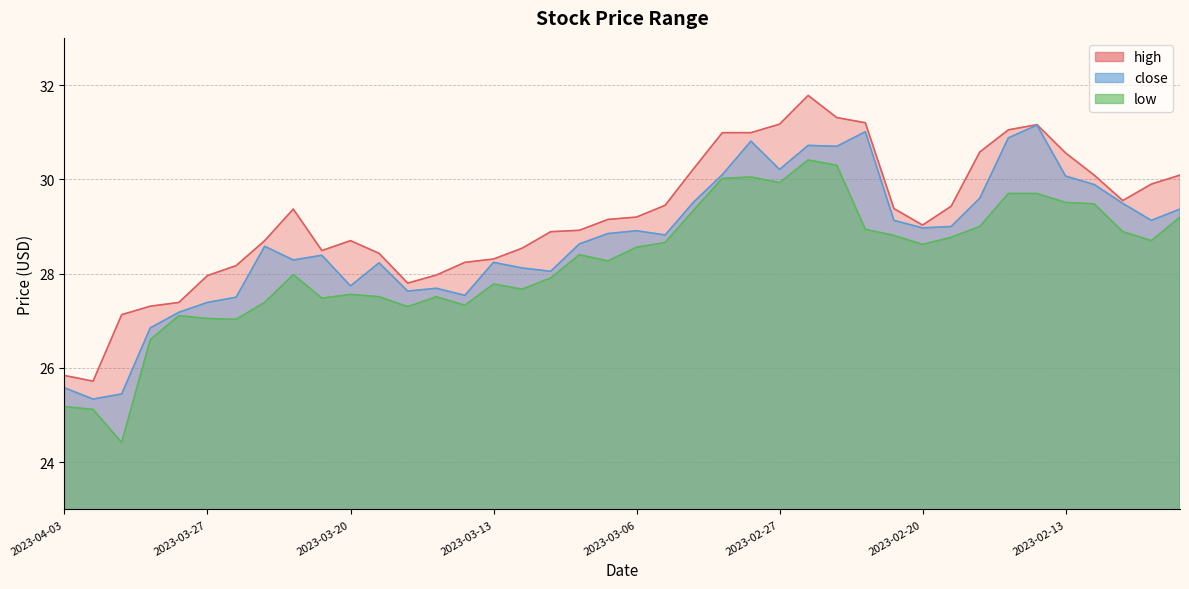

At which category does the chart reach its peak across all series?

2023-02-24